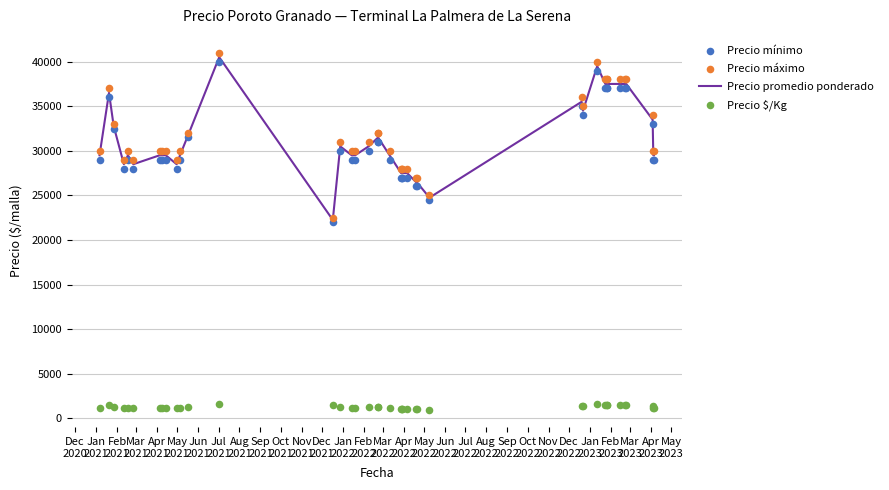

Which series has the largest Y range (max minus min)?

Precio máximo